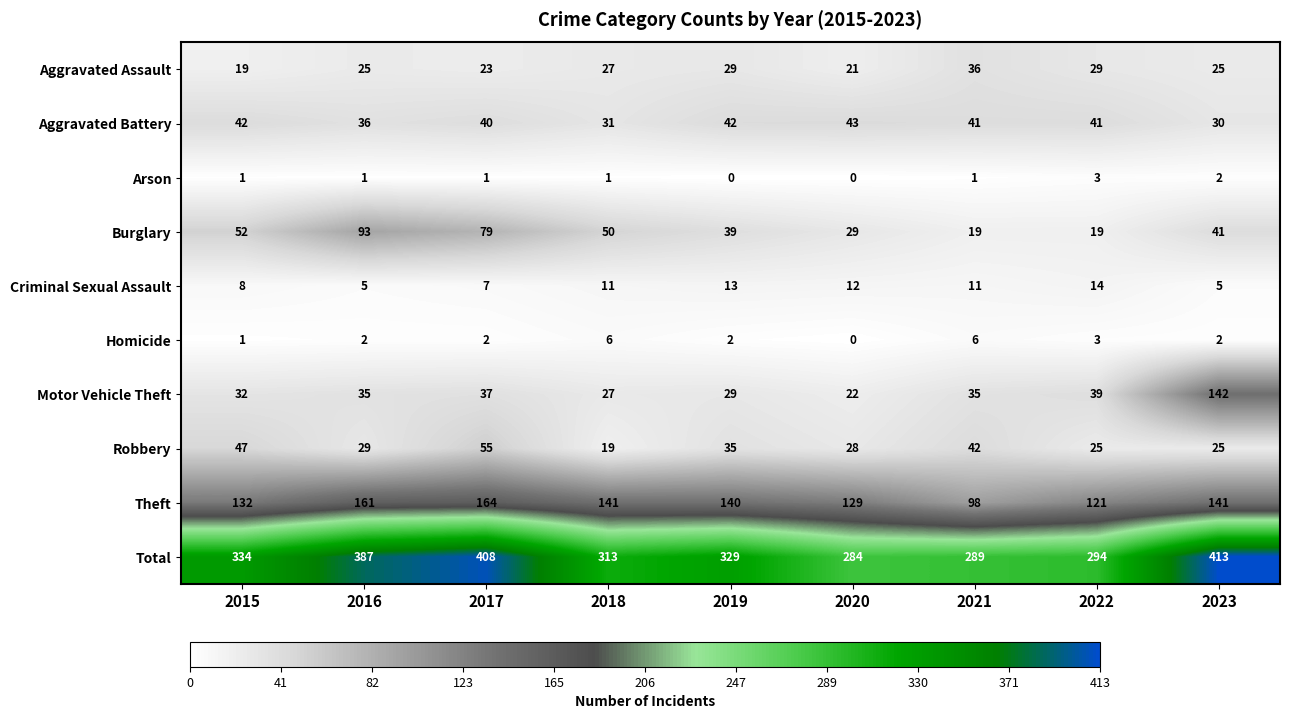

True or false: Criminal Sexual Assault has a value of 14 at 2022.

True